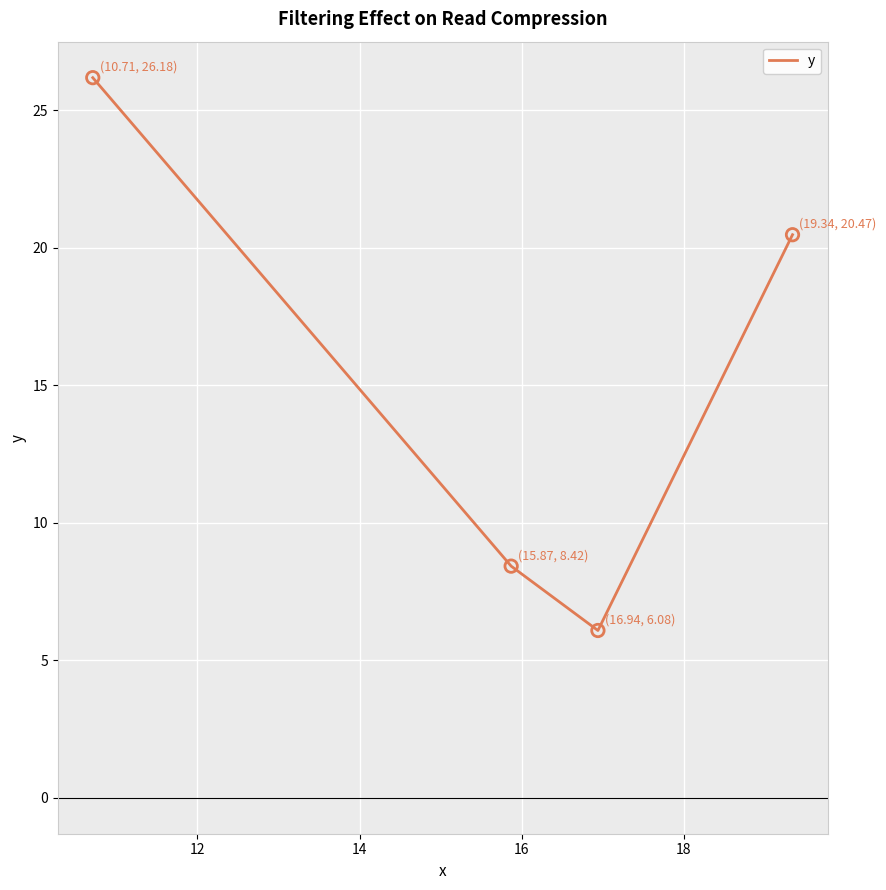

What is the greatest value displayed?

26.2